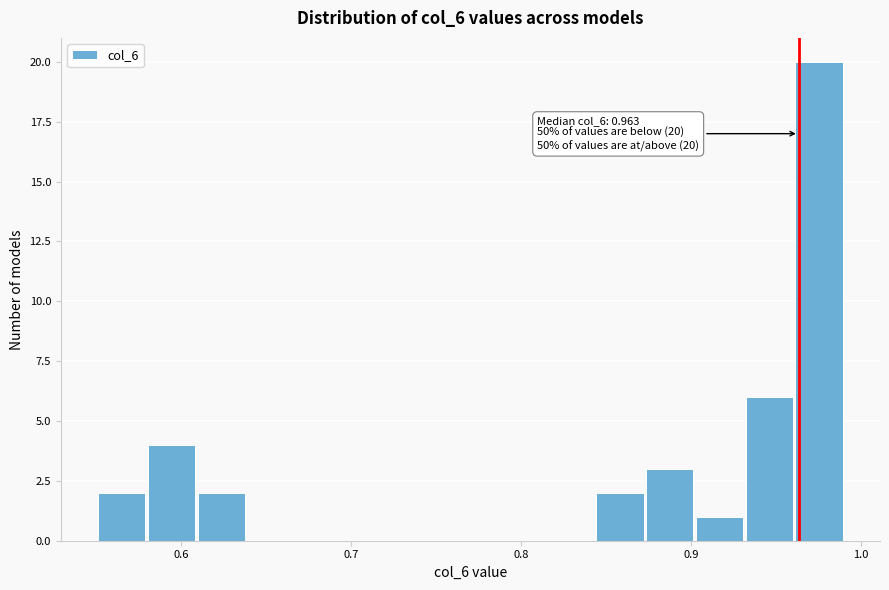

Read against the x-axis, roughly where is the centre of the tallest bar?

0.98